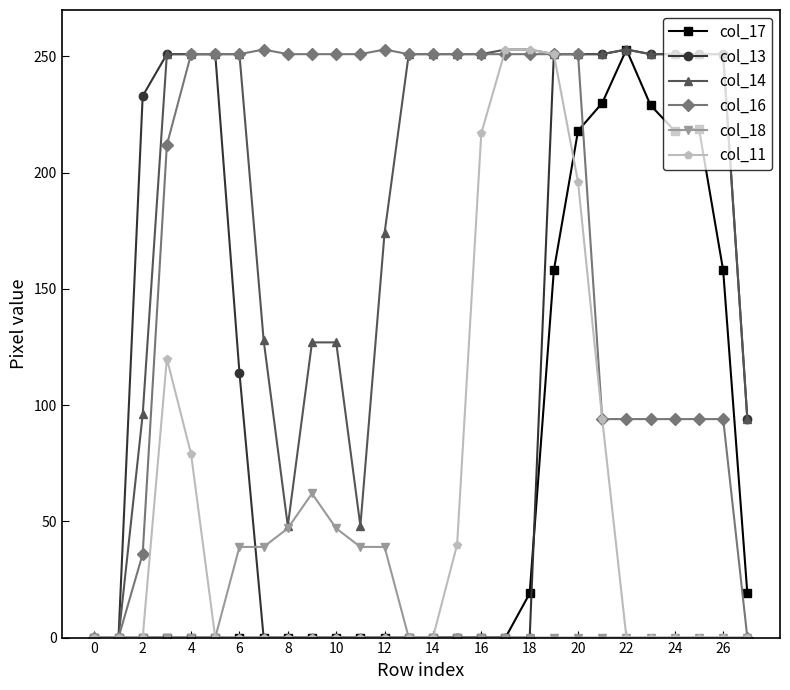

True or false: col_17 and col_16 cross at least once.

True